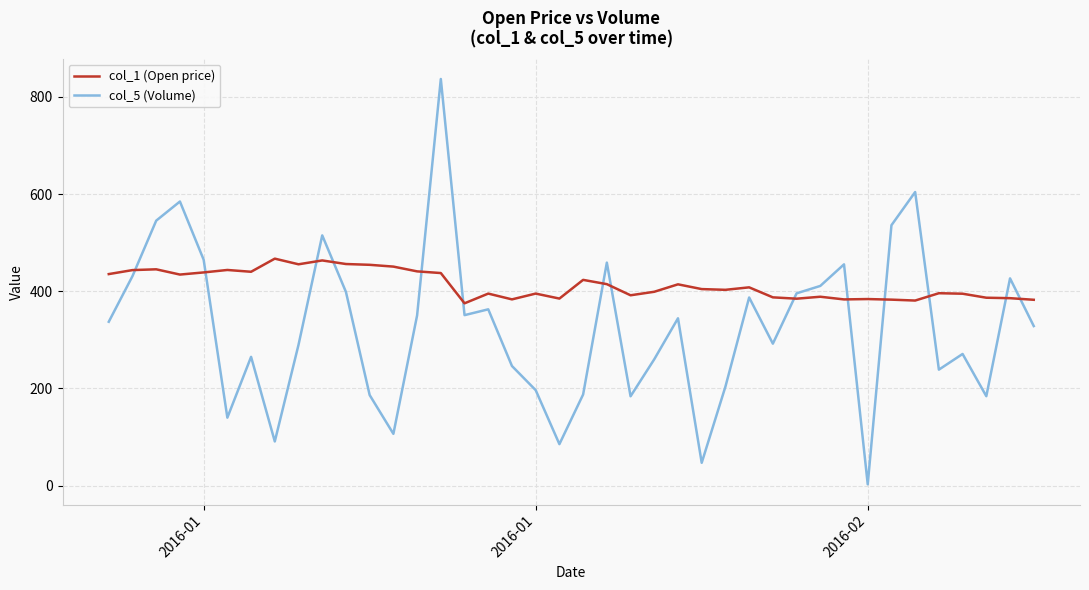

What is the difference between the maximum and minimum values in the col_5 (Volume) series?

834.0